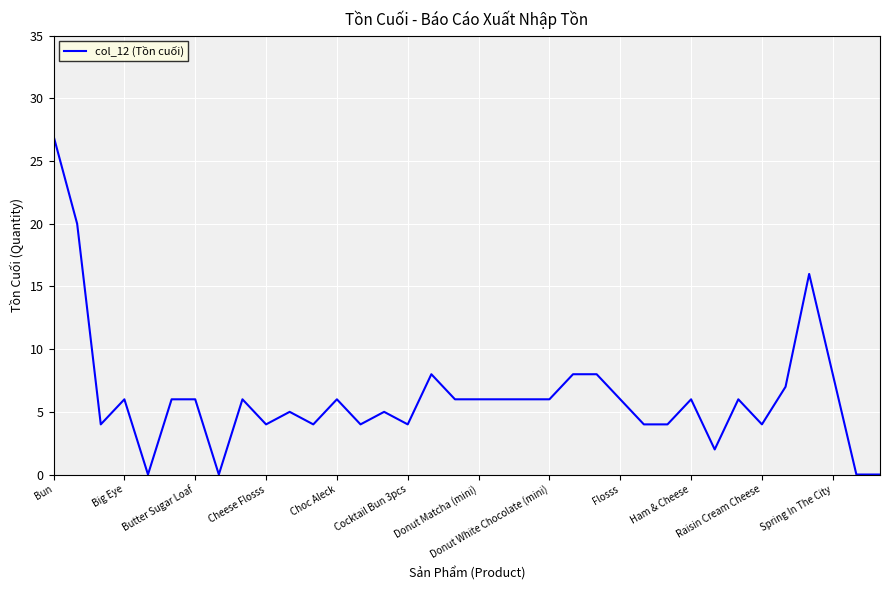

What is the average value?

6